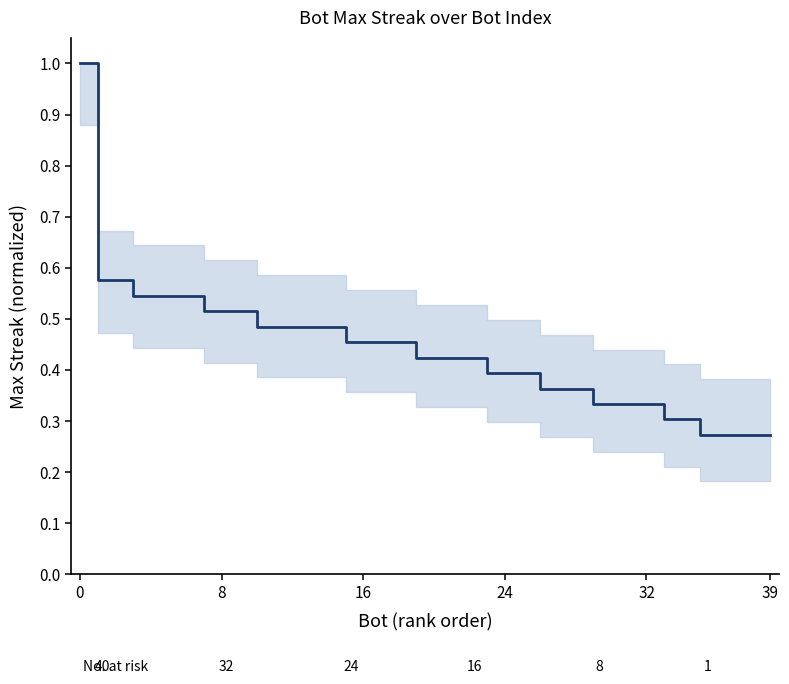

What is the maximum value shown in the chart?

1.0